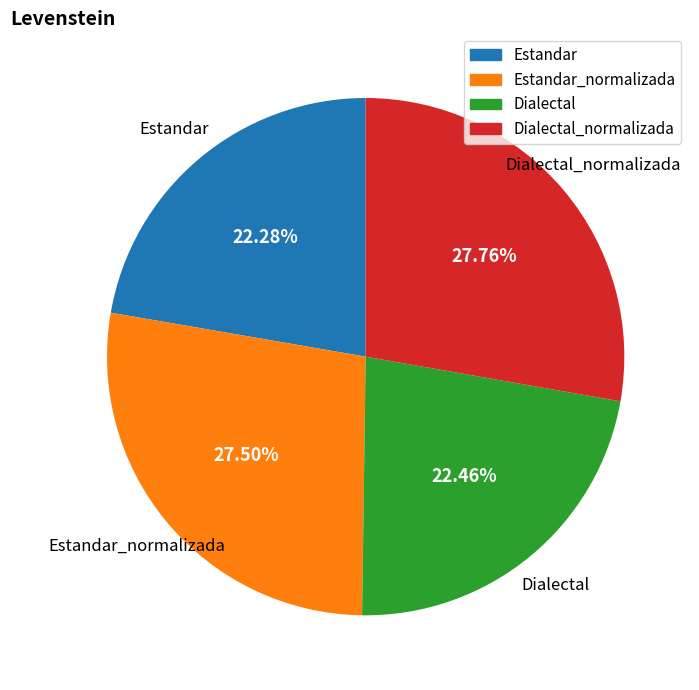

What is the ratio of the value at Estandar to the value at Dialectal?

1.0